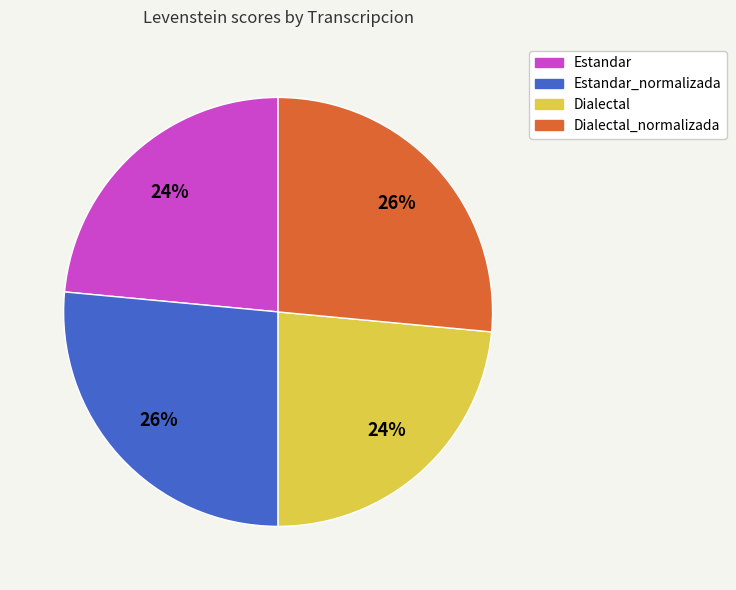

Does any single category account for the majority?

No